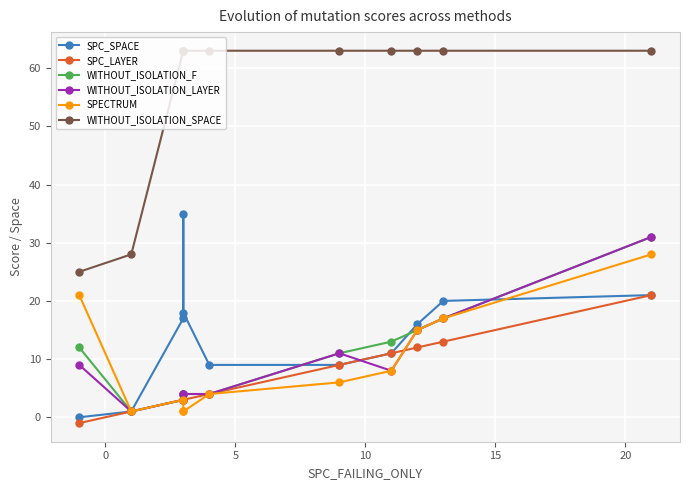

How many values in the SPC_LAYER series are below 4?

5